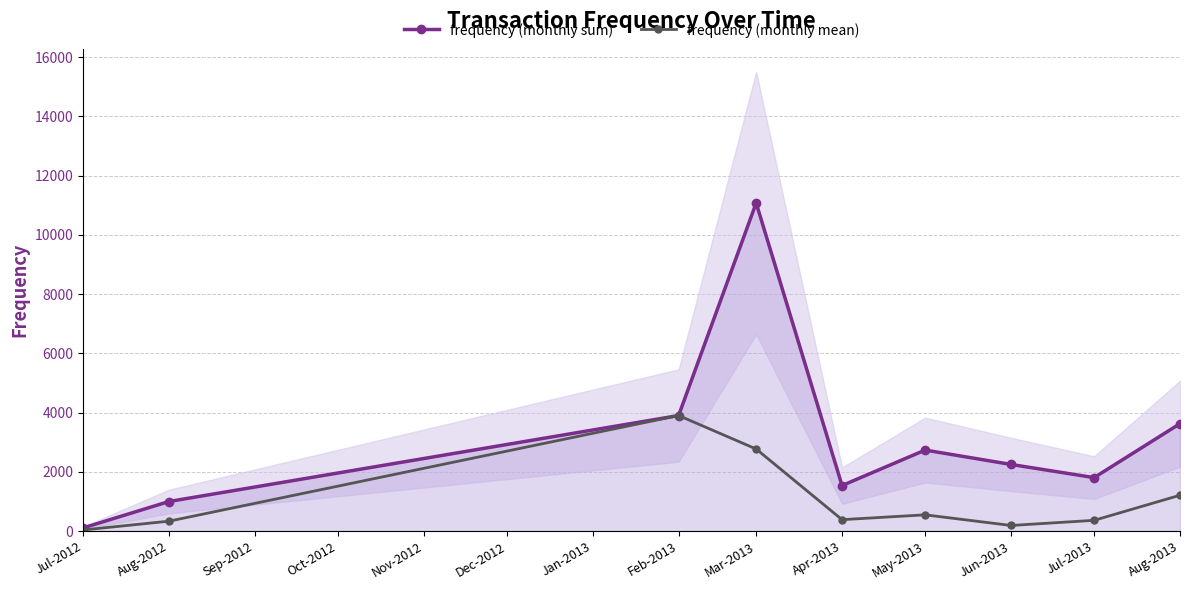

True or false: frequency (monthly mean) has more than 2 interior local peaks.

False